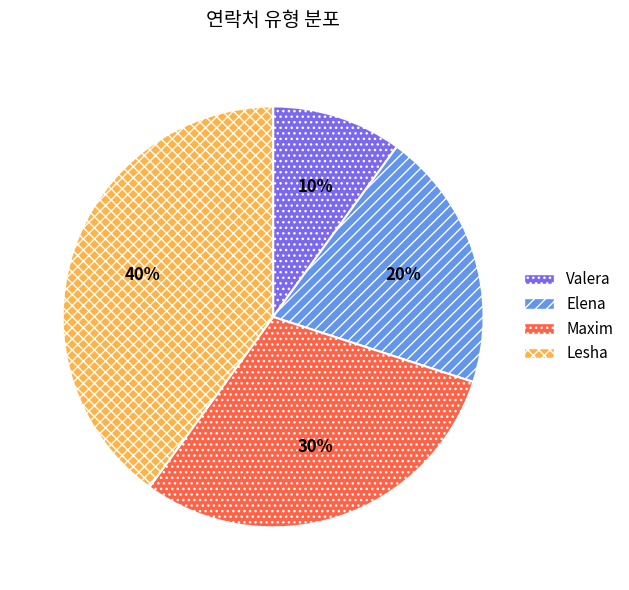

To the nearest percent, what percentage of the pie is Lesha?

40%